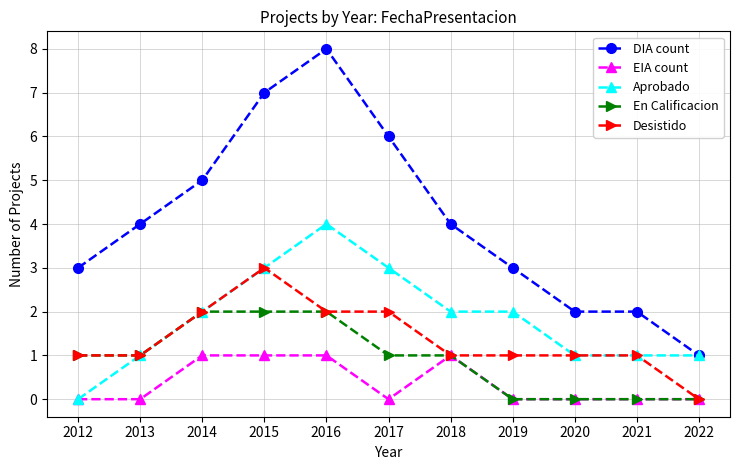

How many lines are shown in the chart?

5